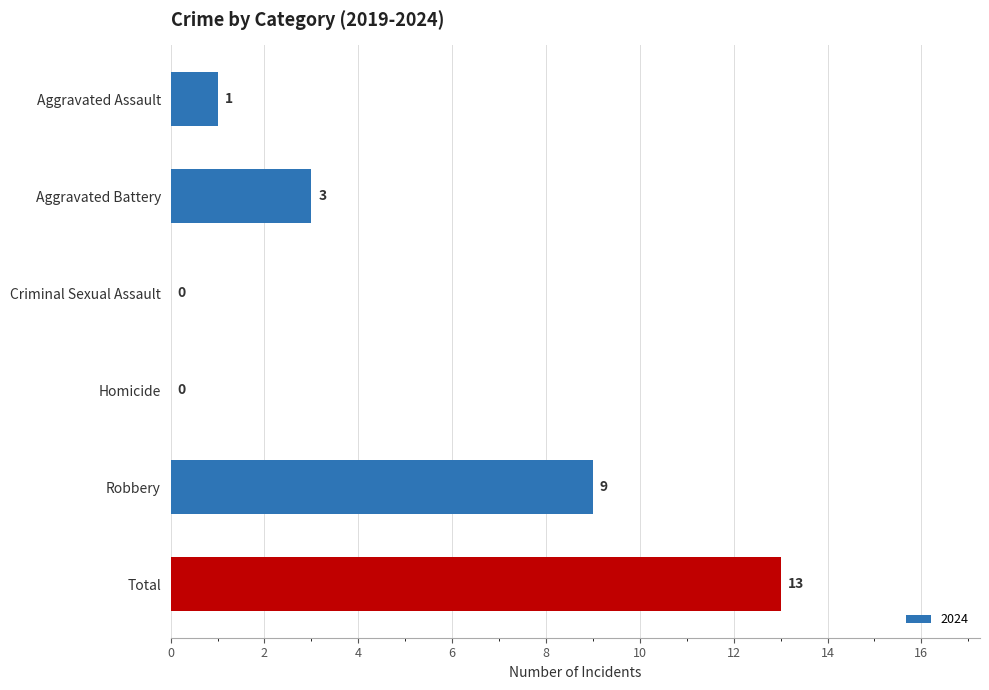

Where is the data nearest to the value 6?

Aggravated Battery